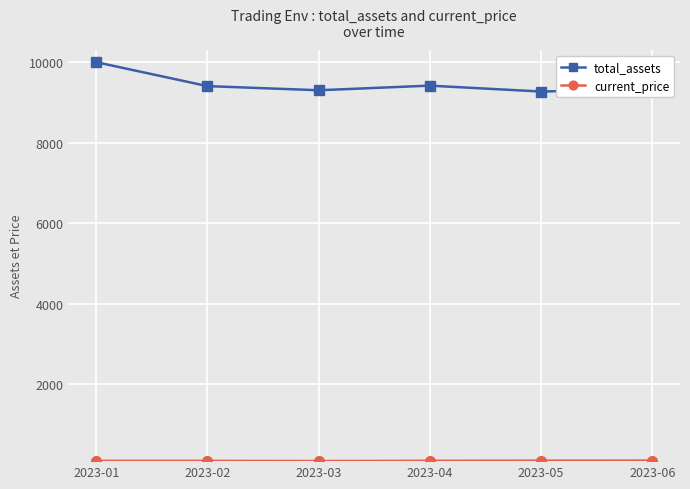

What is the sum of all total_assets values?

56724.1